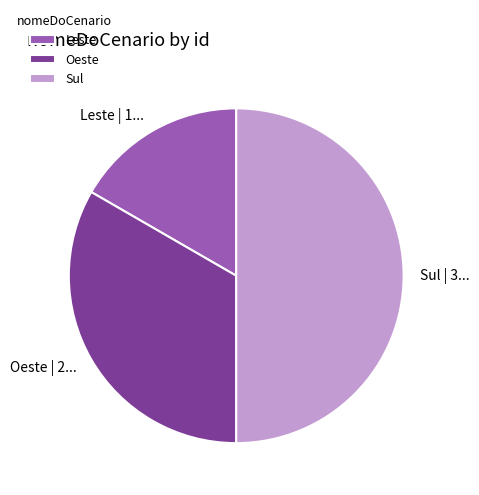

Does Leste account for over 50% of the chart?

No